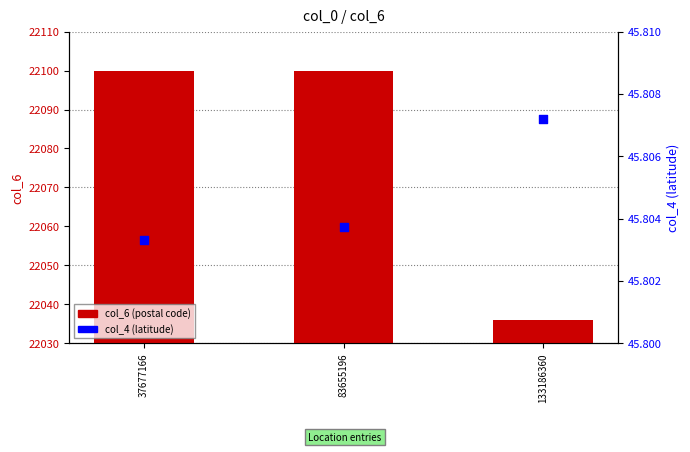

Which series contains the lowest Y value?

col_4 (latitude)